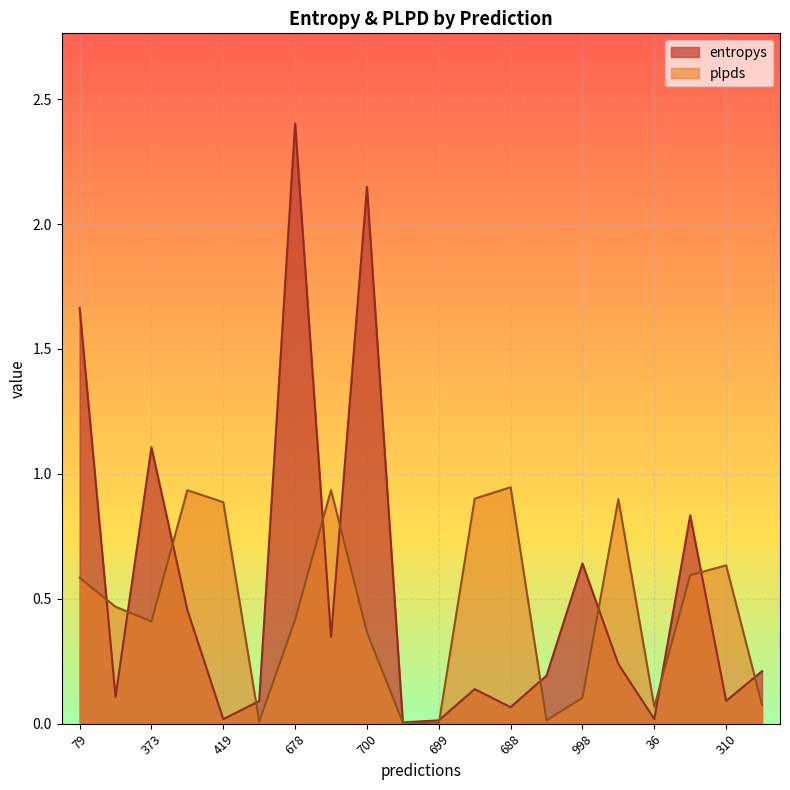

How many interior local peaks does the plpds series have?

5